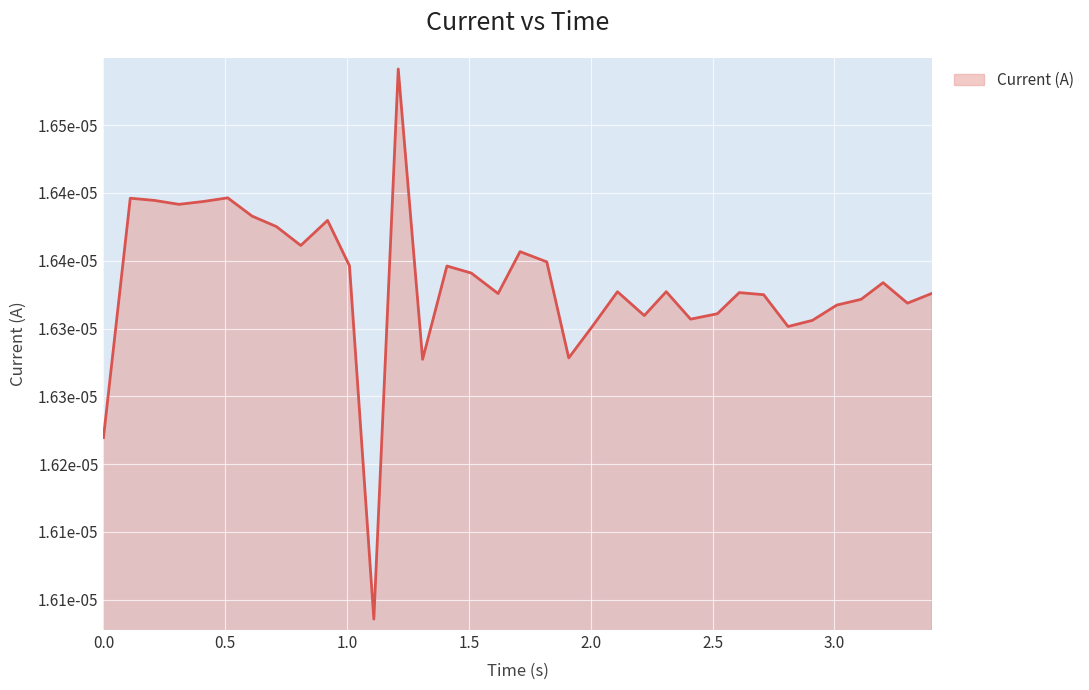

True or false: there are more than 0 points higher than both neighbors.

True